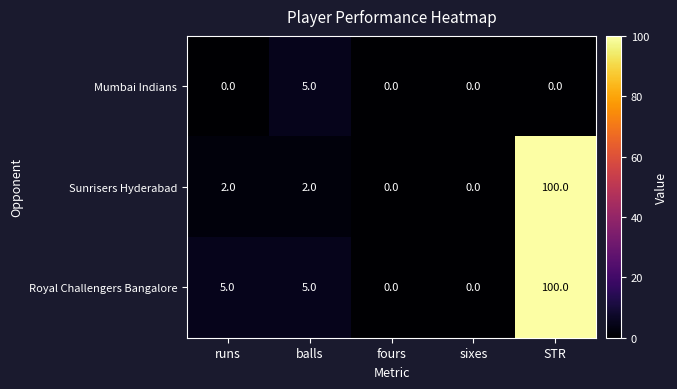

What is the total value across all series at balls?

12